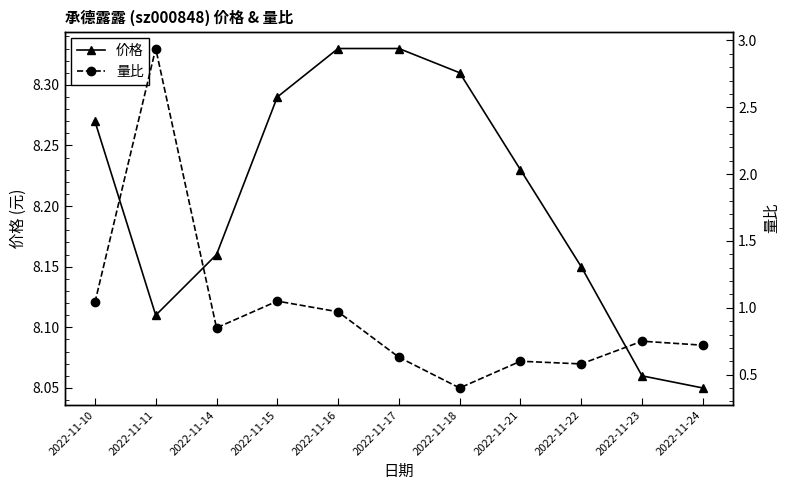

Between 2022-11-14 and 2022-11-24, which series saw the biggest shift?

量比